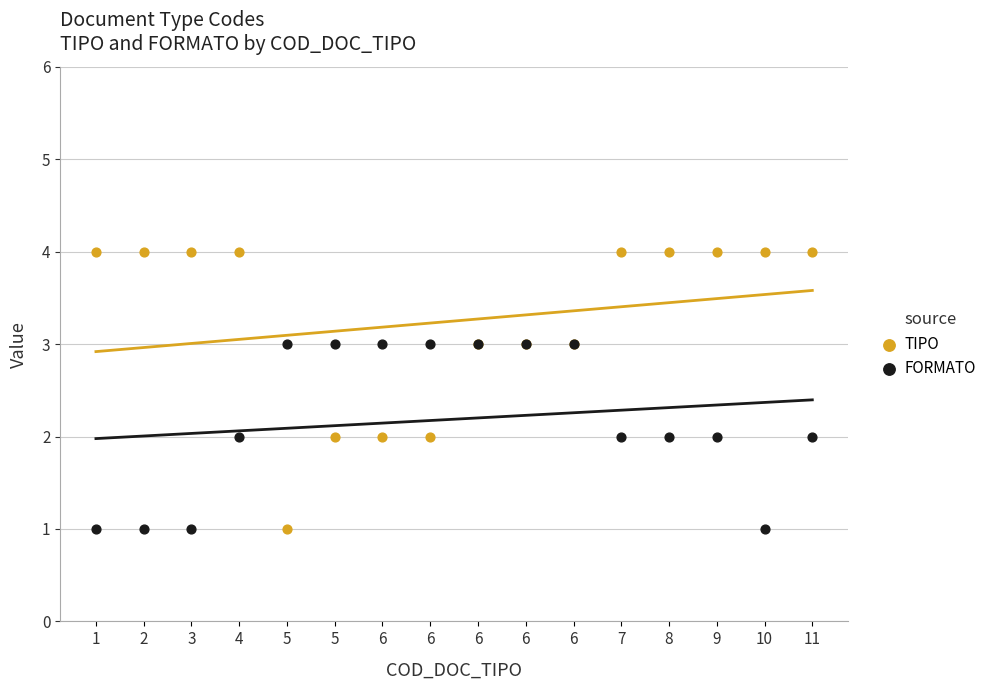

Which series contains the highest Y value?

TIPO